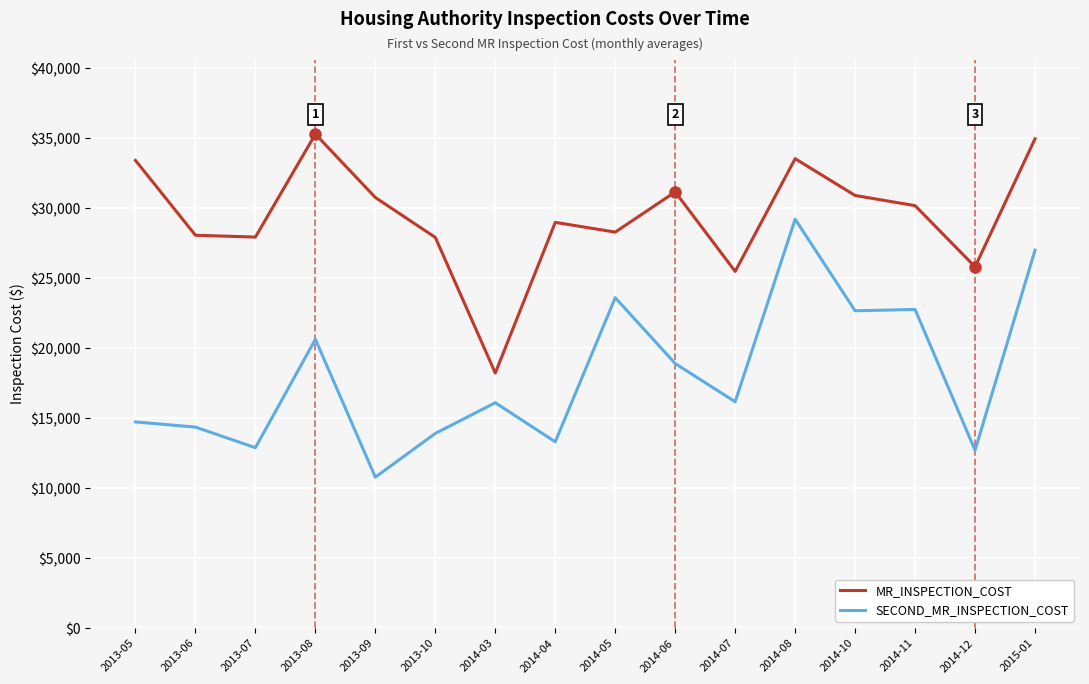

List the series in order of their peak value, lowest first.

SECOND_MR_INSPECTION_COST, MR_INSPECTION_COST